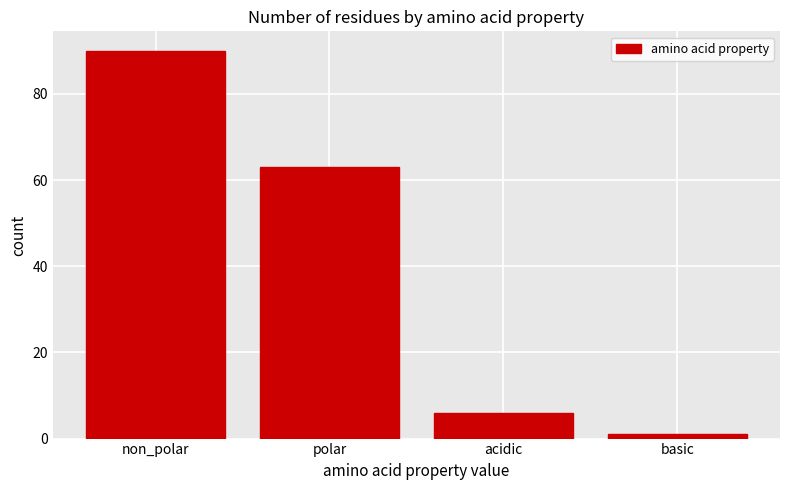

Reading right to left, extract all data points from this chart.

1	6	63	90